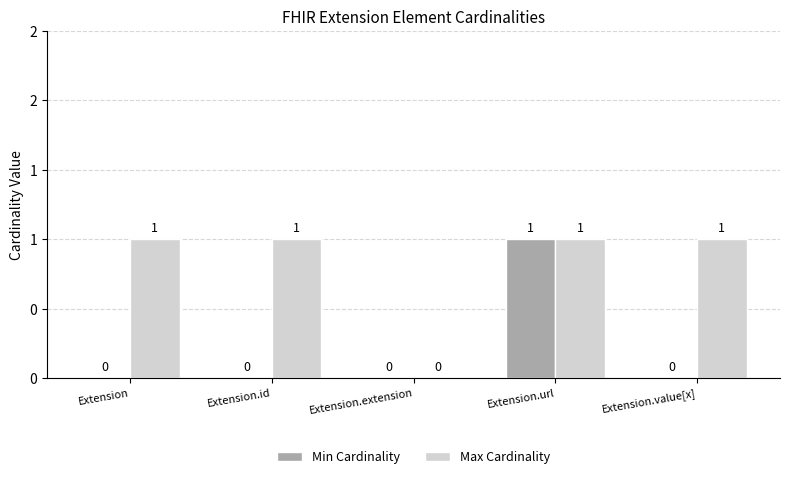

Reading left to right, extract all data points from this chart.

Min Cardinality: Extension=0	Extension.id=0	Extension.extension=0	Extension.url=1	Extension.value[x]=0
Max Cardinality: Extension=1	Extension.id=1	Extension.extension=0	Extension.url=1	Extension.value[x]=1